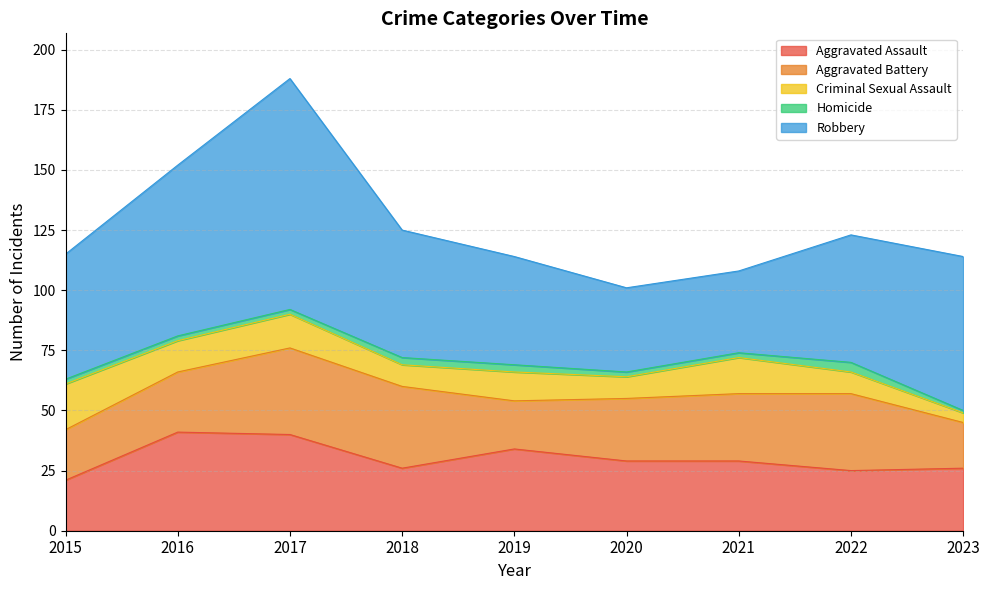

The Aggravated Assault series shows 10 at 2021. True or false?

False